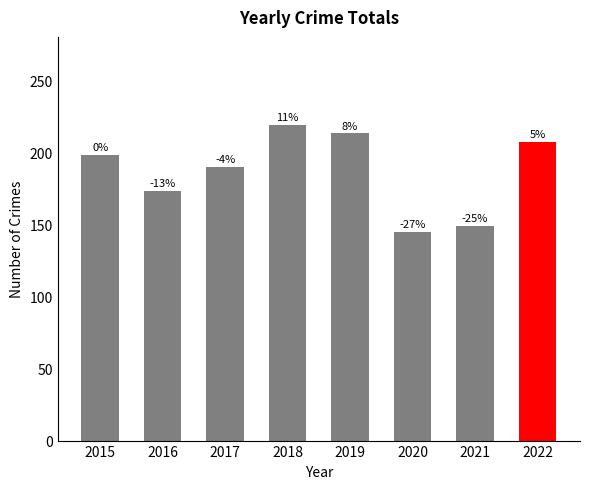

Are the bars horizontal?

No